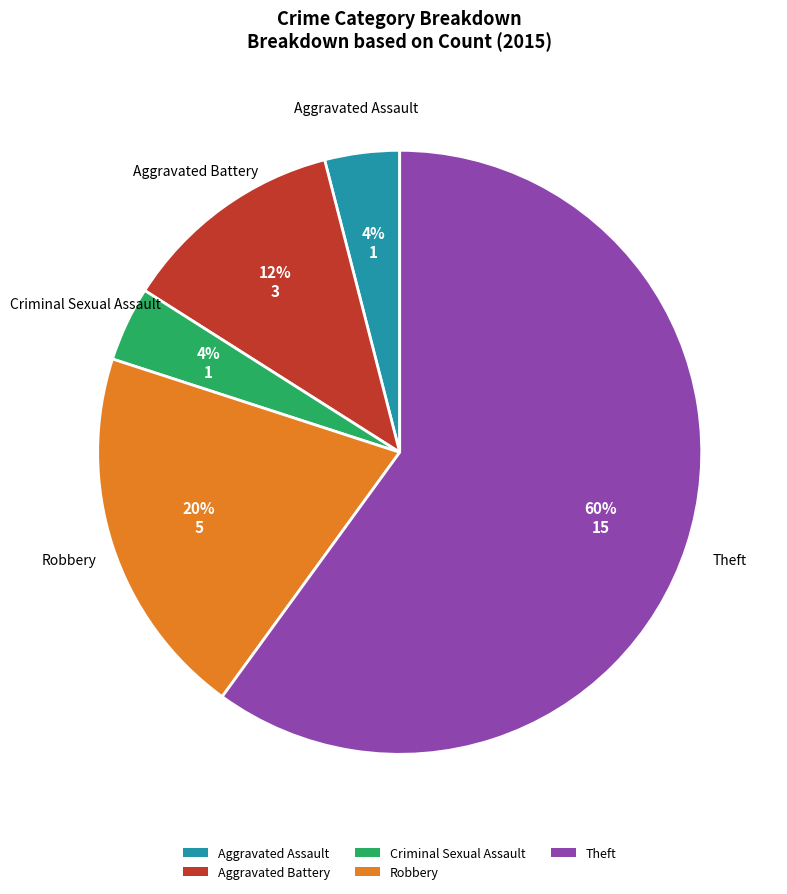

To the nearest percent, what percentage of the pie is Criminal Sexual Assault?

4%